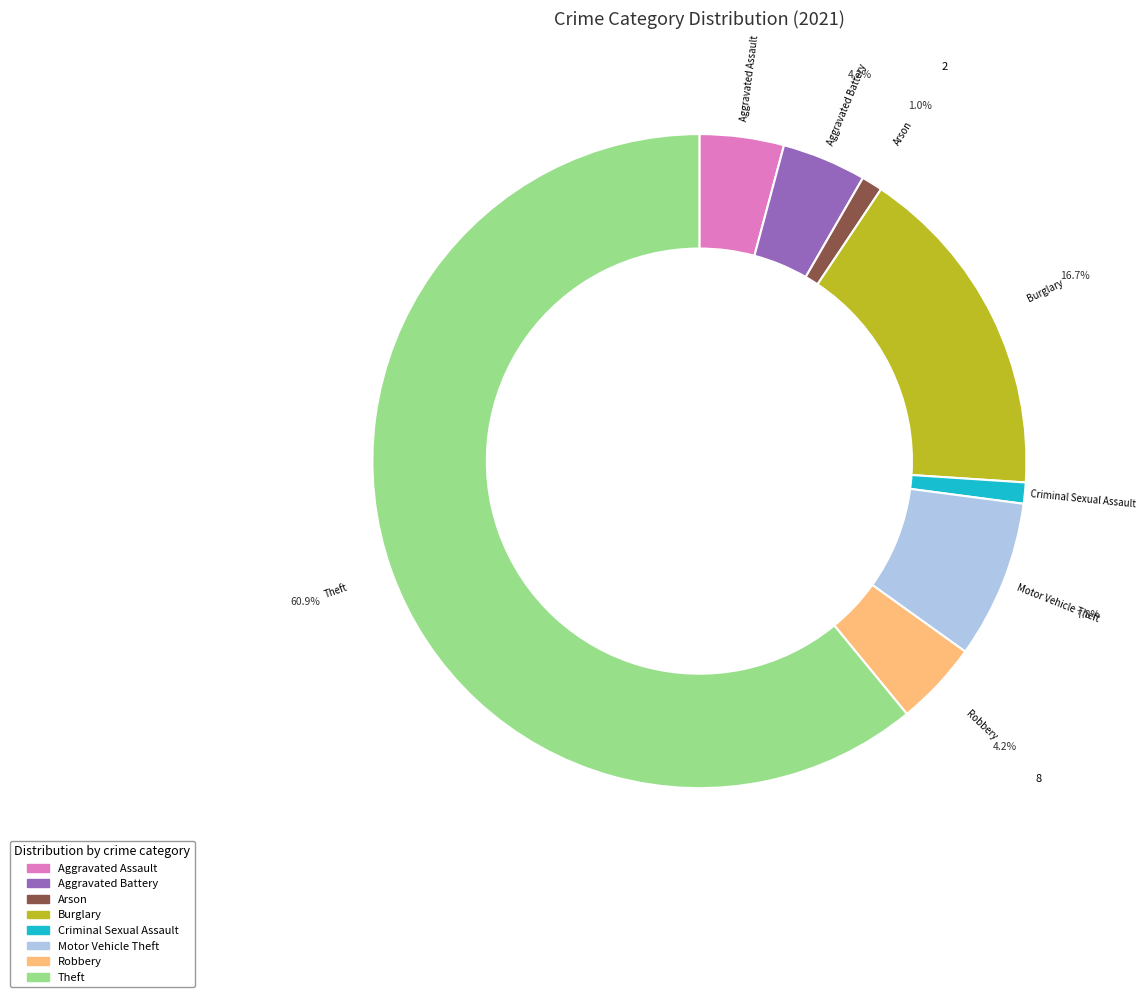

To the nearest percent, what portion does Burglary represent?

17%